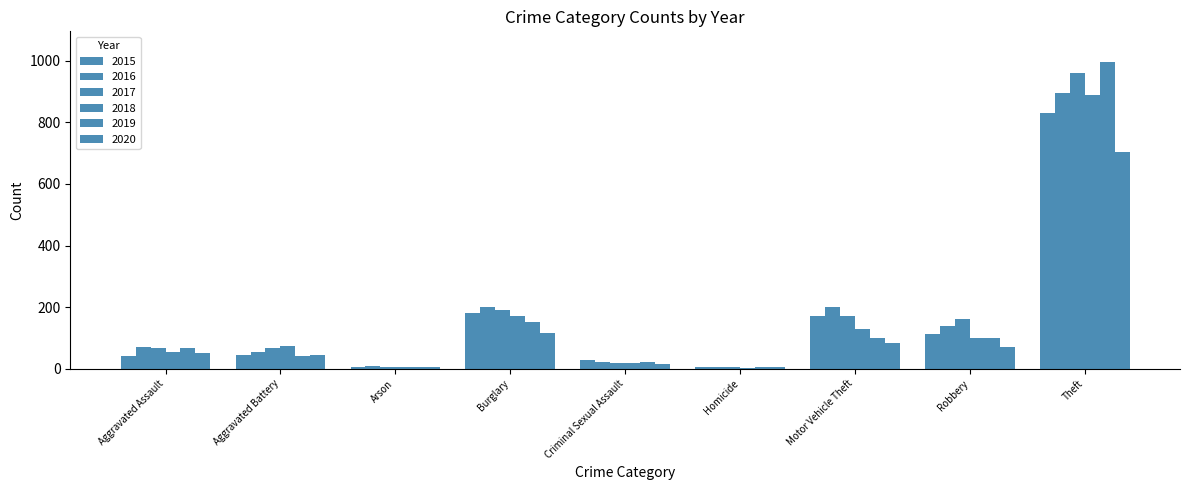

What is the sum of all 2019 values?

1489